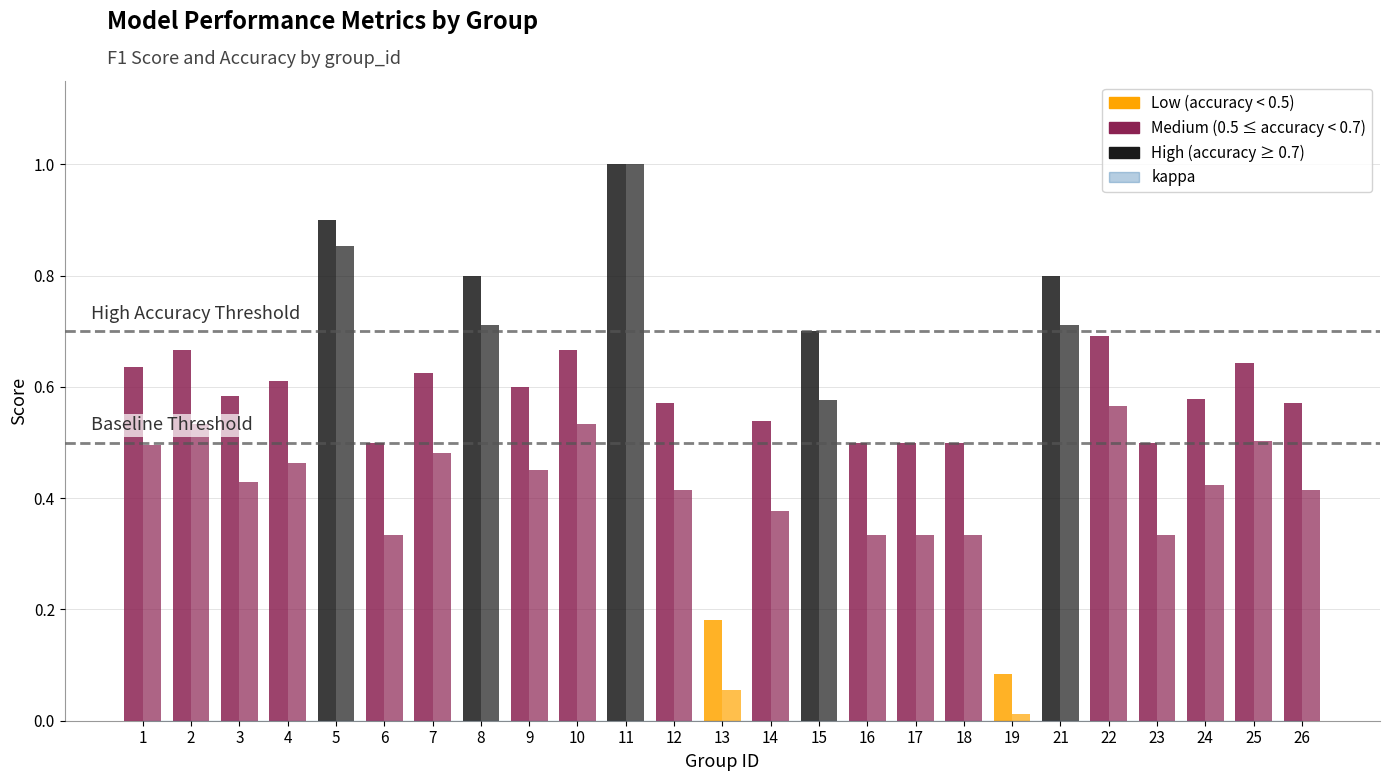

Is it true that accuracy equals 0.5 at 6?

True